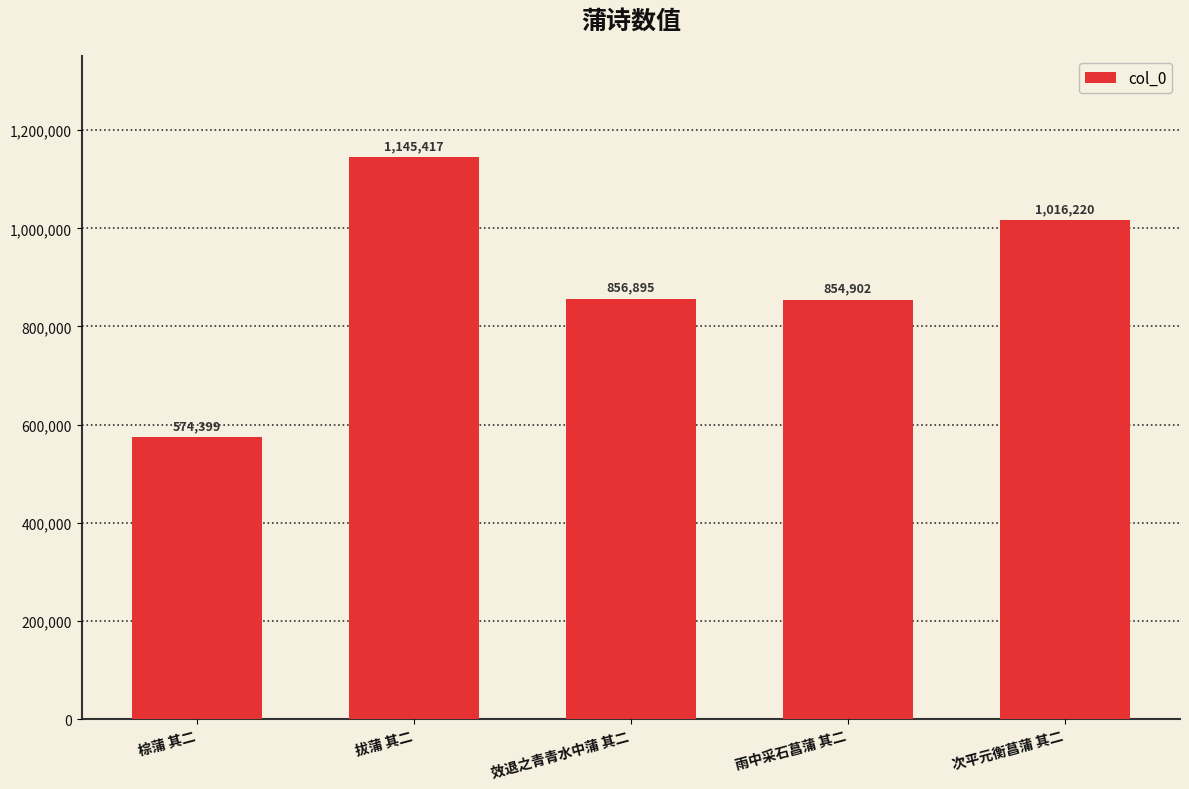

What is the difference between the values at 拔蒲 其二 and 次平元衡菖蒲 其二?

129197